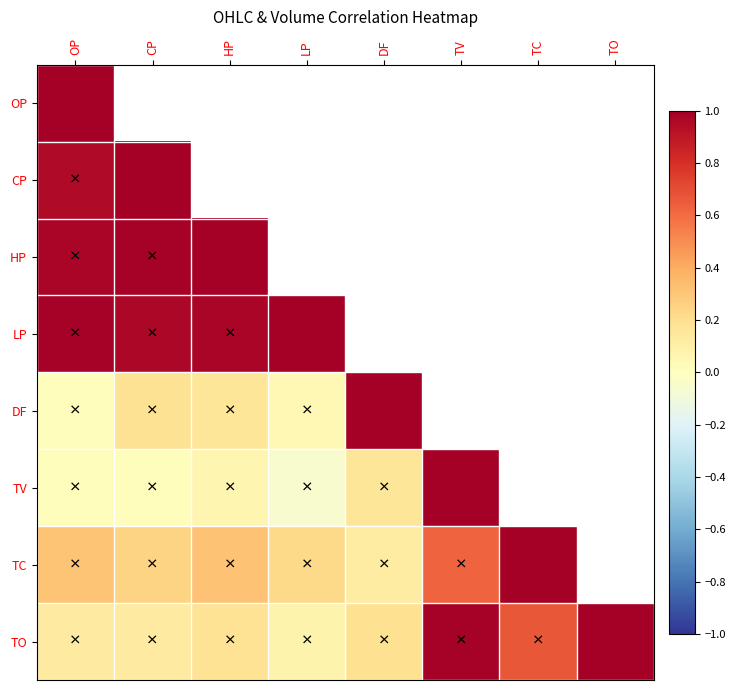

Which category has the highest value in the TC series?

TC